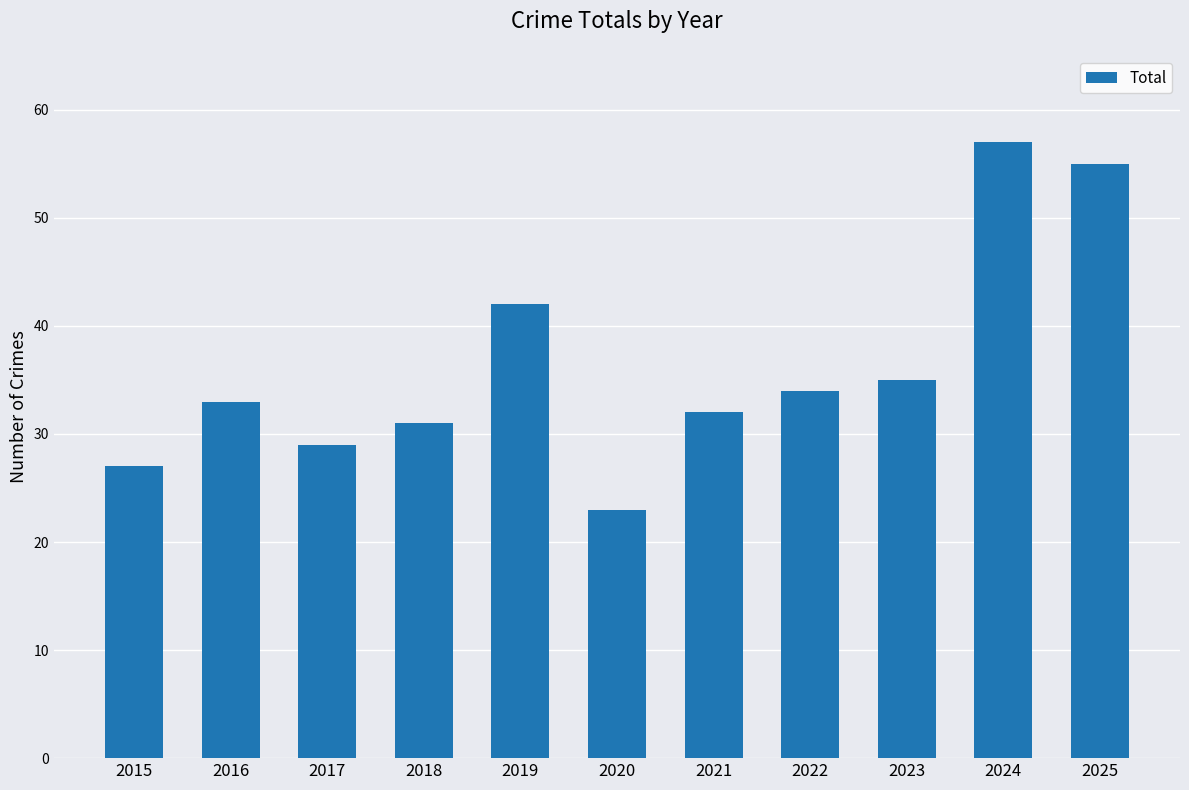

Where is the data nearest to the value 40?

2019